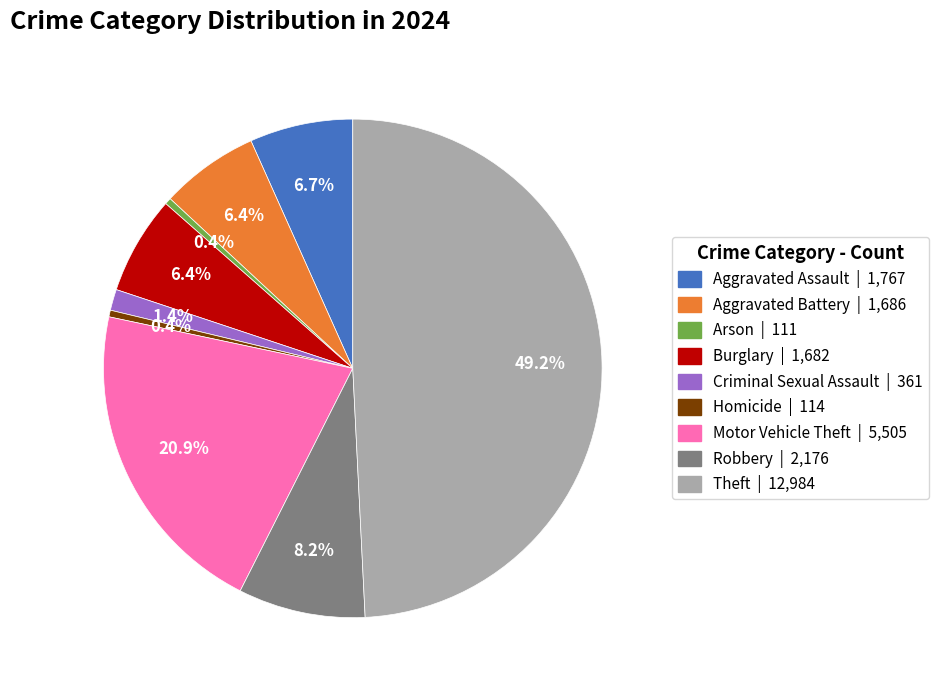

What is the largest slice in the pie chart?

Theft